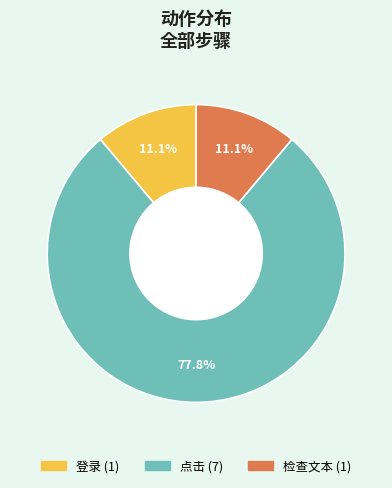

Which category has the biggest portion of the pie?

点击